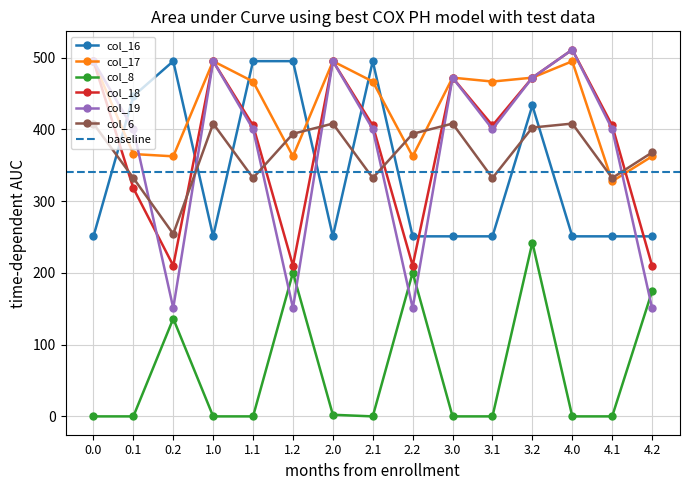

List the series in order of their peak value, highest first.

col_18, col_19, col_16, col_17, col_6, col_8